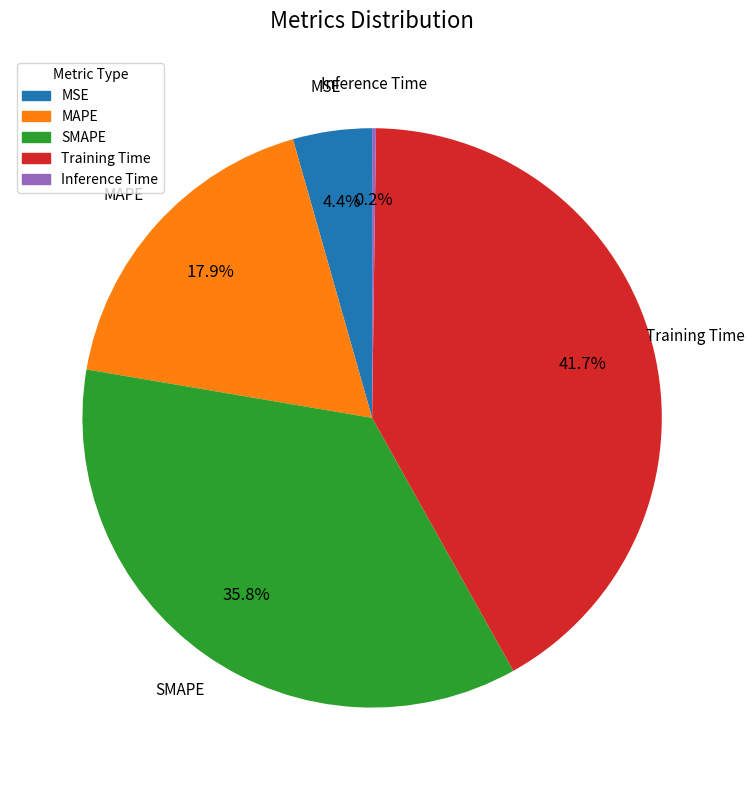

Does Training Time account for over 50% of the chart?

No